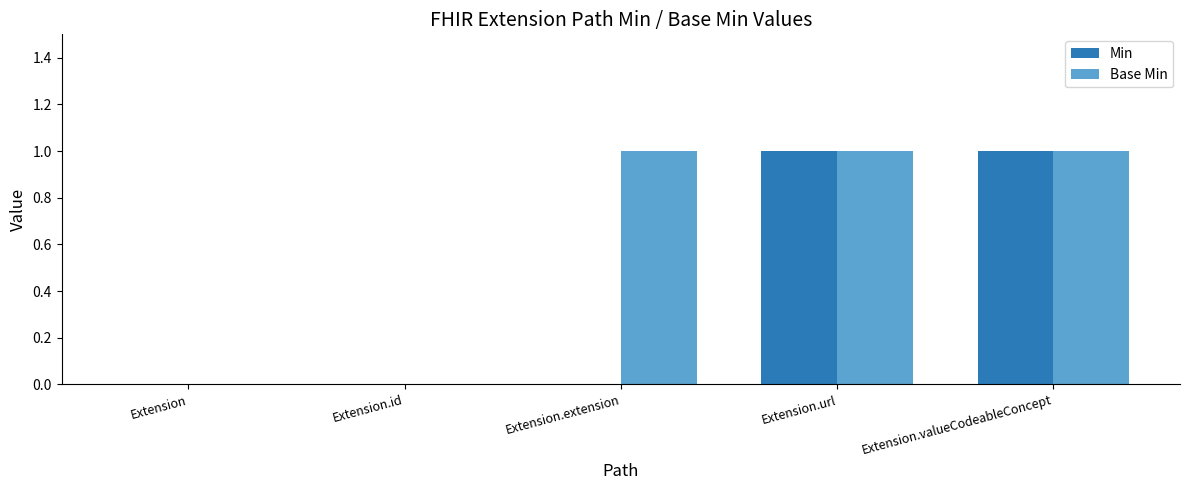

Between Extension.extension and Extension.url, which series saw the biggest shift?

Min